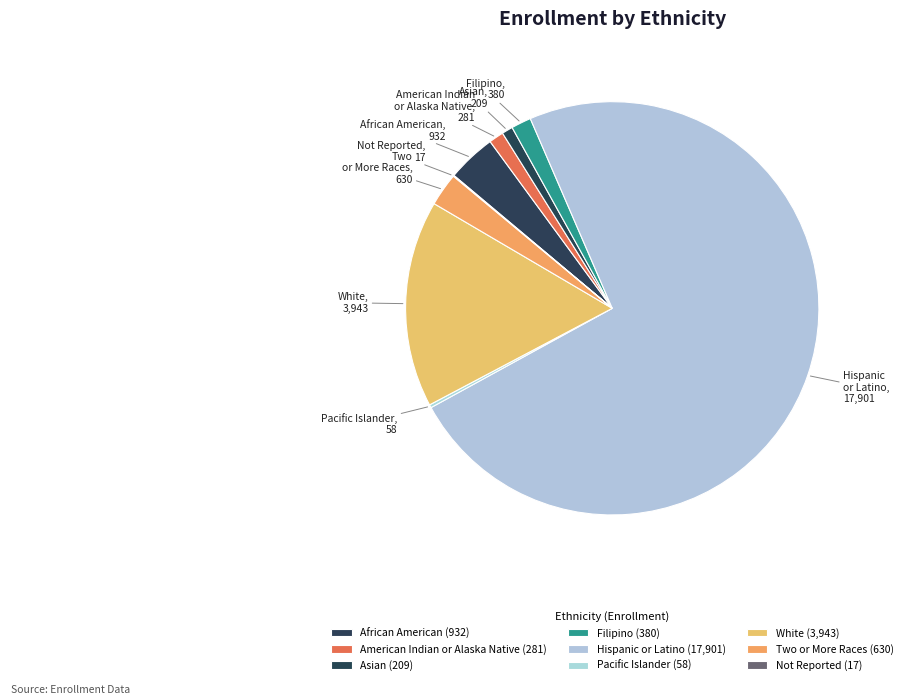

Do Hispanic or Latino and African American together represent more than half of the pie?

Yes